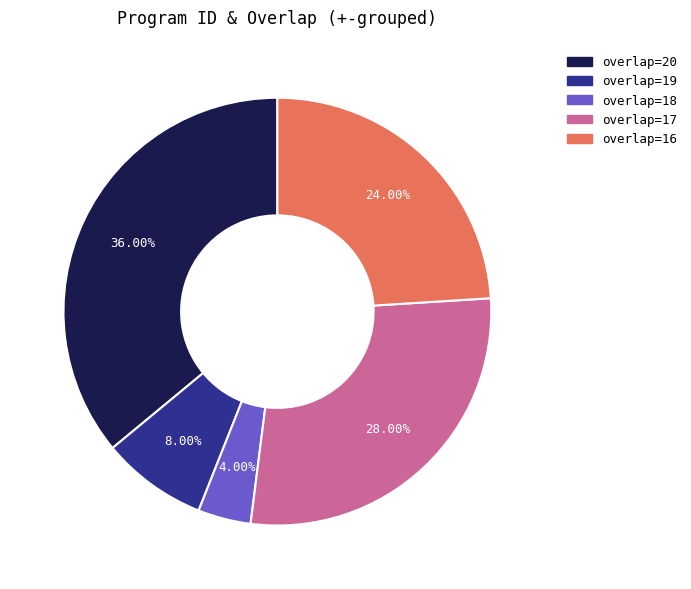

What is the ratio of the value at overlap=20 to the value at overlap=19?

4.5